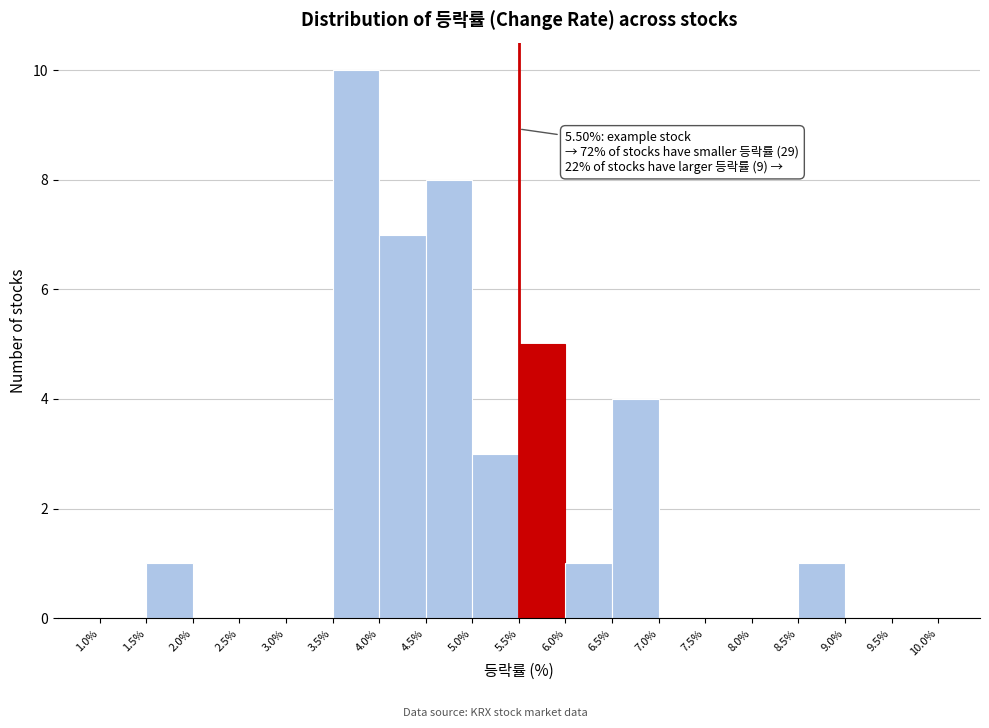

Over which range of the x-axis is the bar tallest?

3.5% to 4.0%